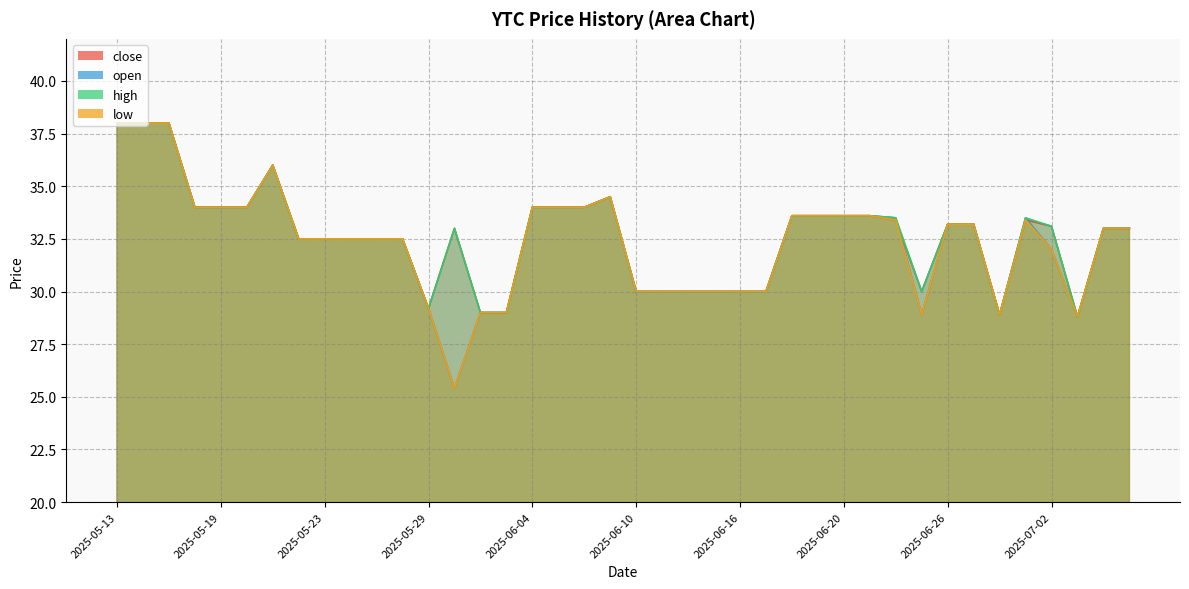

Reading right to left, transcribe all the data shown in this chart.

close: 33.0	33.0	28.8	33.1	33.4	28.9	33.2	33.2	30.0	33.4	33.6	33.6	33.6	33.6	30.0	30.0	30.0	30.0	30.0	30.0	34.5	34.0	34.0	34.0	29.0	29.0	33.0	29.2	32.5	32.5	32.5	32.5	32.5	36.0	34.0	34.0	34.0	38.0	38.0	38.0
open: 33.0	33.0	28.8	32.0	33.5	28.9	33.2	33.2	28.9	33.5	33.6	33.6	33.6	33.6	30.0	30.0	30.0	30.0	30.0	30.0	34.5	34.0	34.0	34.0	29.0	29.0	25.4	29.2	32.5	32.5	32.5	32.5	32.5	36.0	34.0	34.0	34.0	38.0	38.0	38.0
high: 33.0	33.0	28.8	33.1	33.5	28.9	33.2	33.2	30.0	33.5	33.6	33.6	33.6	33.6	30.0	30.0	30.0	30.0	30.0	30.0	34.5	34.0	34.0	34.0	29.0	29.0	33.0	29.2	32.5	32.5	32.5	32.5	32.5	36.0	34.0	34.0	34.0	38.0	38.0	38.0
low: 33.0	33.0	28.8	32.0	33.4	28.9	33.2	33.2	28.9	33.4	33.6	33.6	33.6	33.6	30.0	30.0	30.0	30.0	30.0	30.0	34.5	34.0	34.0	34.0	29.0	29.0	25.4	29.2	32.5	32.5	32.5	32.5	32.5	36.0	34.0	34.0	34.0	38.0	38.0	38.0